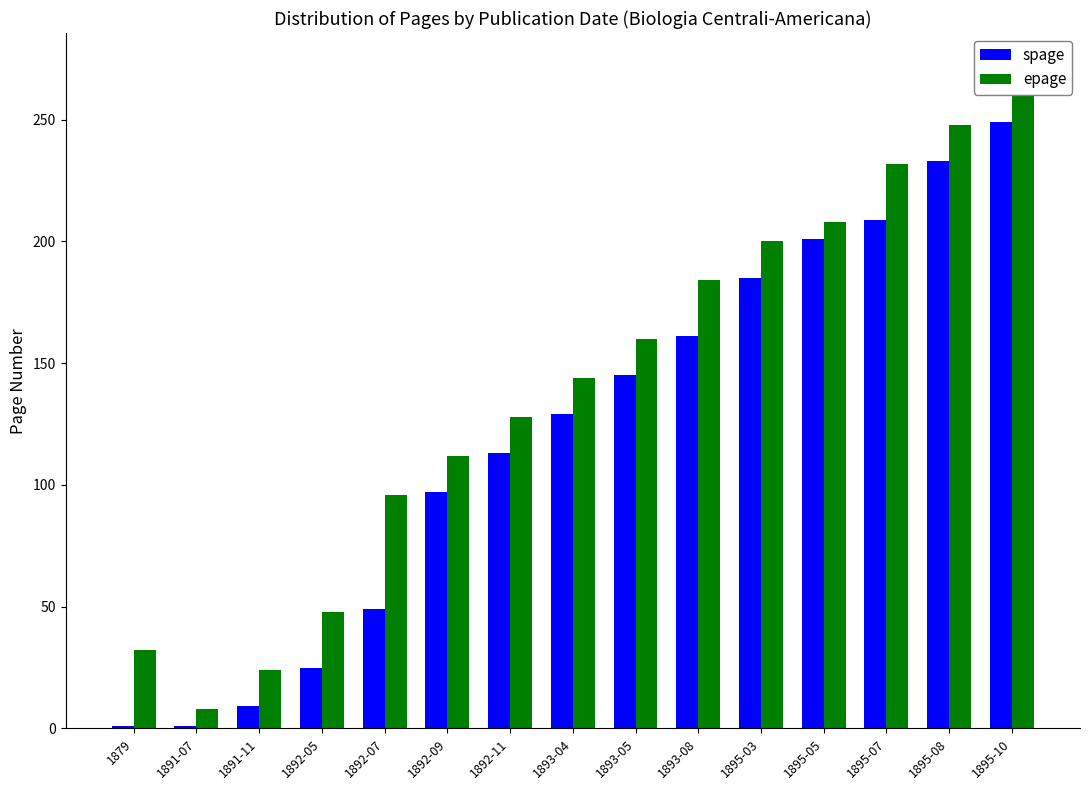

Is the value of epage at 1893-04 greater than the value of spage at 1895-10?

No